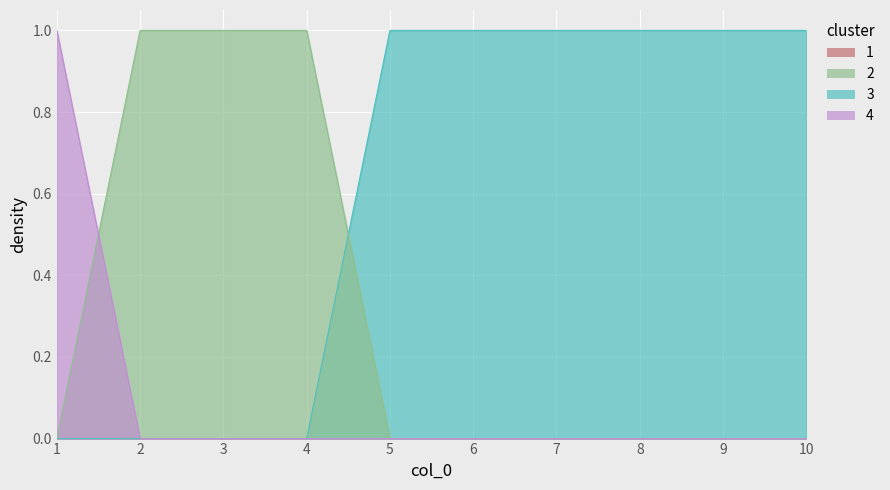

How many data points in 1 are above 0?

3